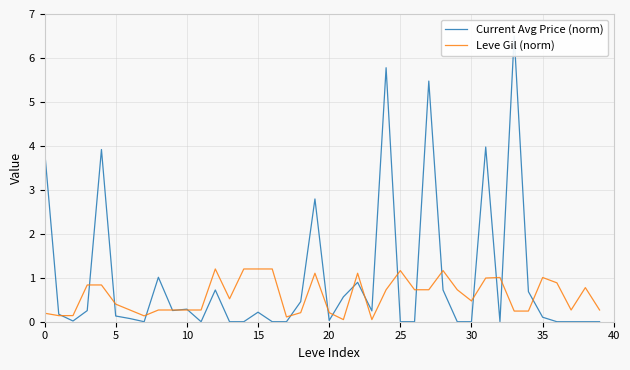

In Leve Gil (norm), how many points are higher than both neighbors (excluding endpoints)?

8